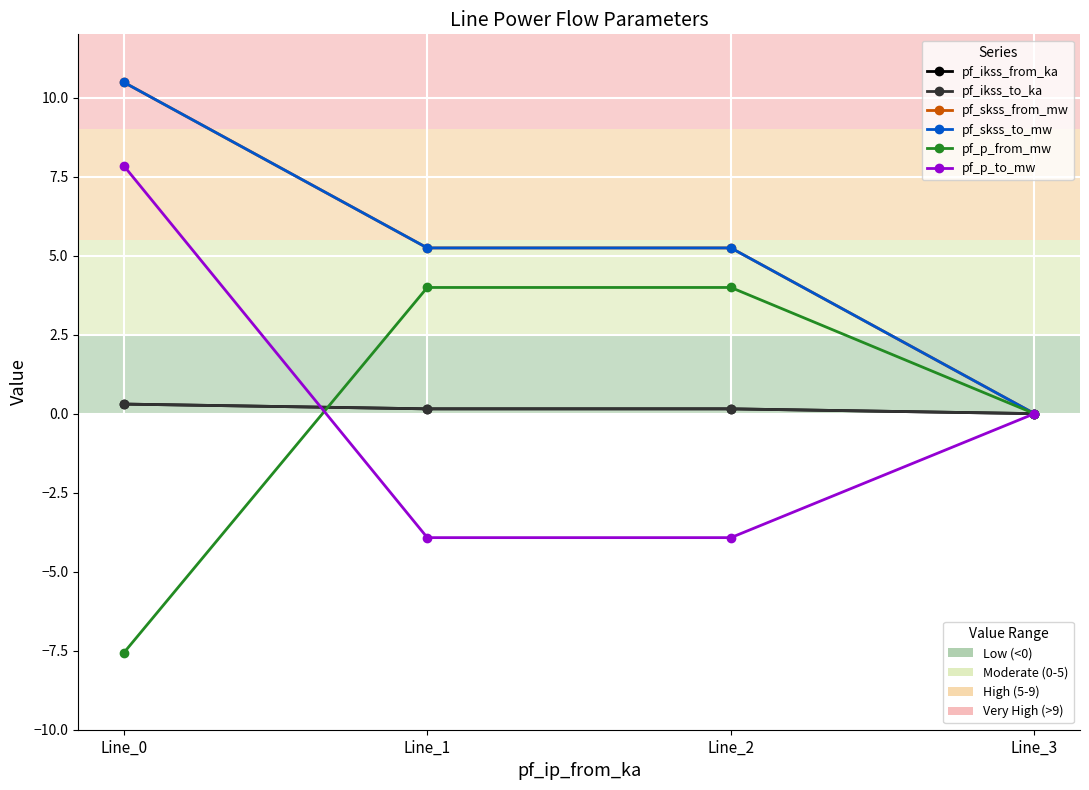

Is this an area chart (filled region under the line)?

No